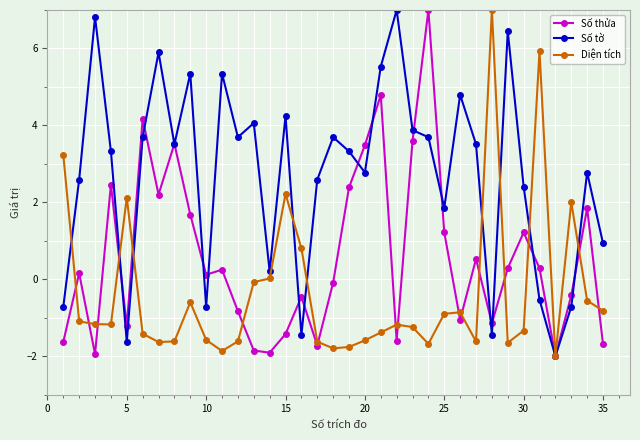

List the series in order of their overall mean, lowest first.

Diện tích, Số thửa, Số tờ